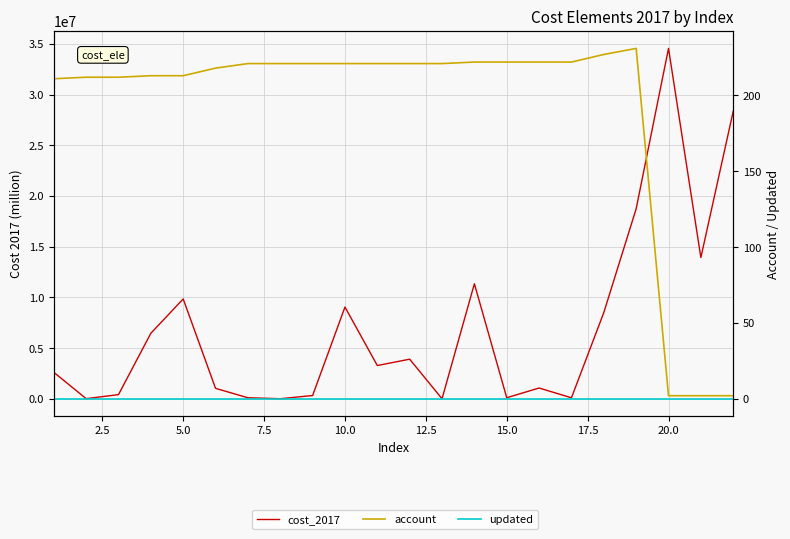

What is the spread (max minus min) of values at 15.0?

99430